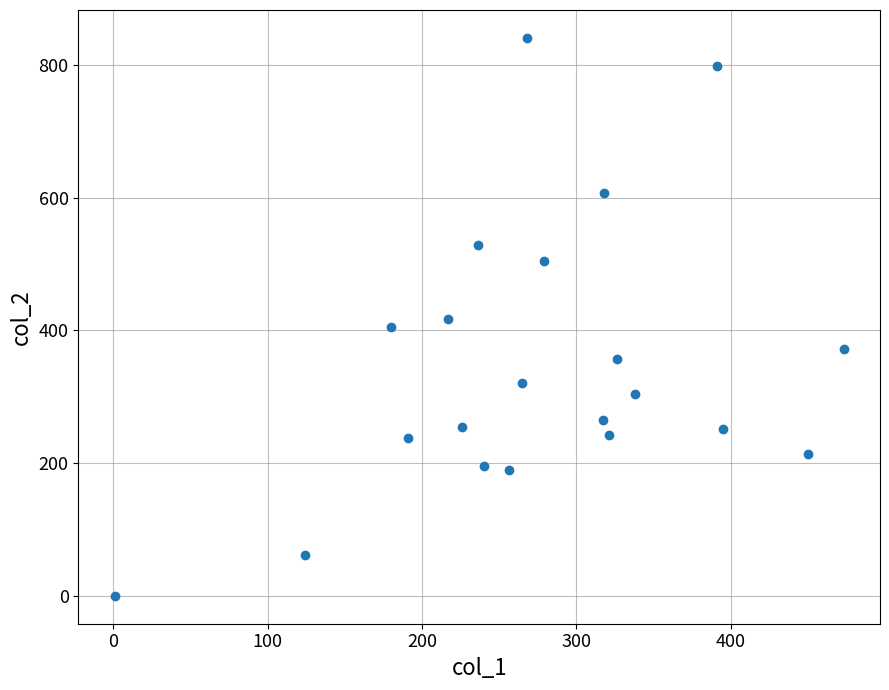

What is the range of Y values (max minus min)?

841